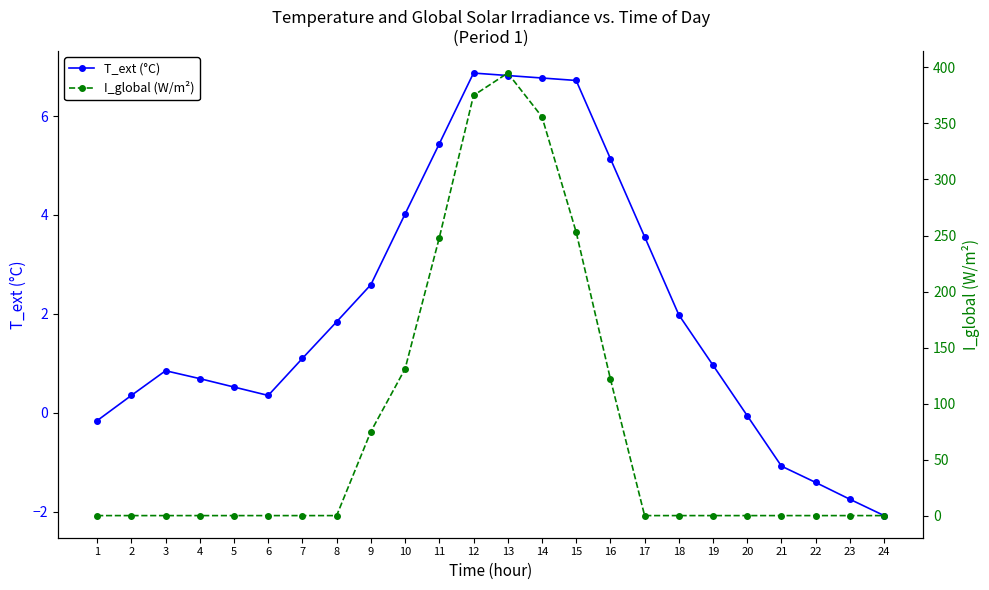

What is the difference between the maximum and minimum values in the I_global (W/m²) series?

395.0